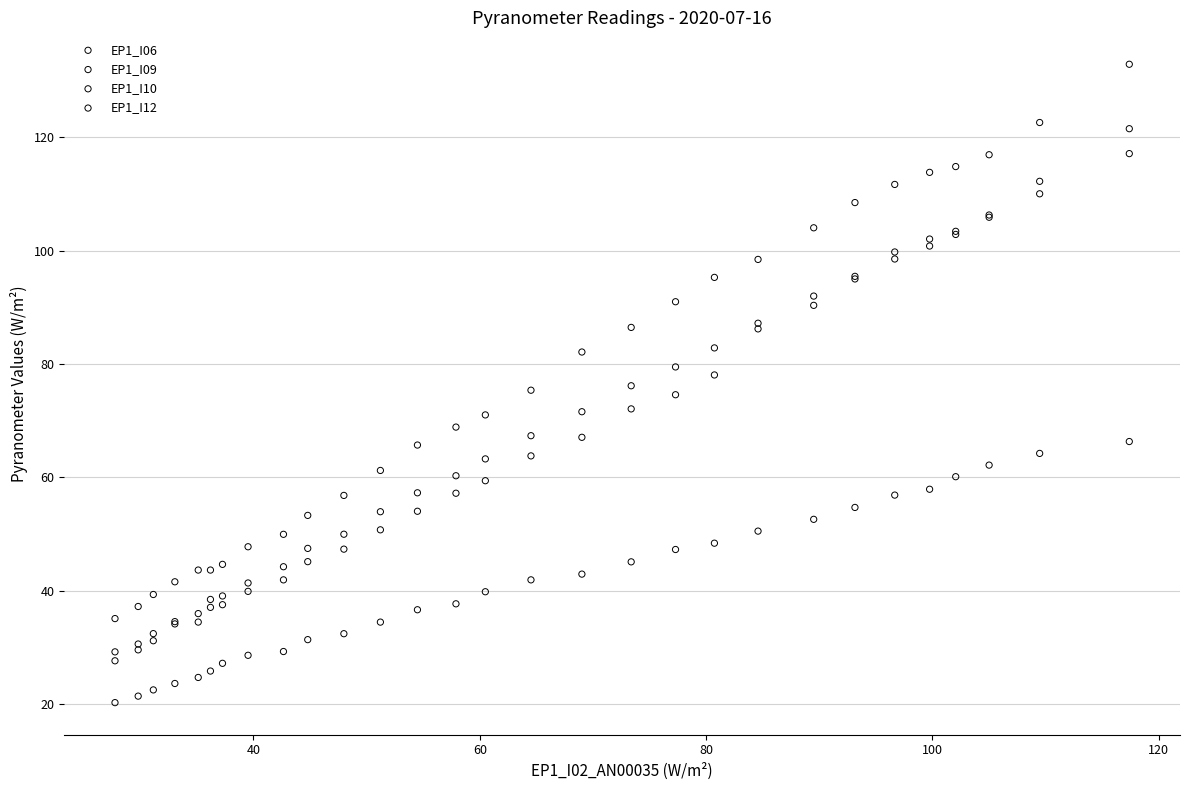

What are all the series names shown in the legend?

EP1_I06, EP1_I09, EP1_I10, EP1_I12